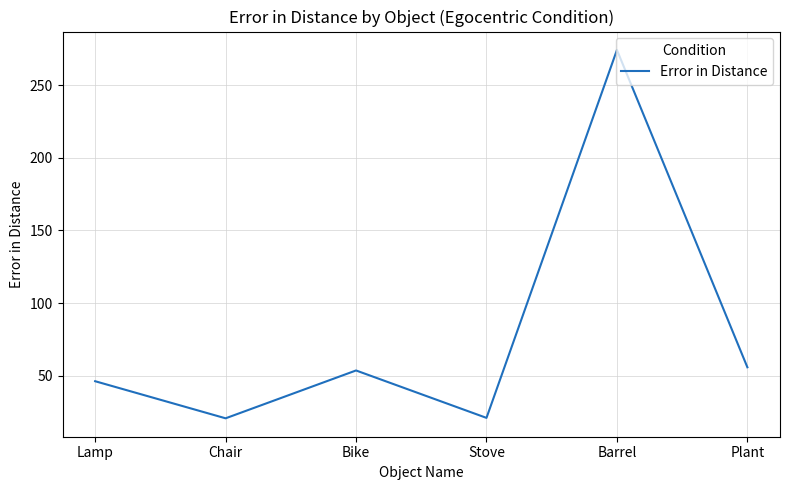

Between Barrel and Stove, which is larger?

Barrel